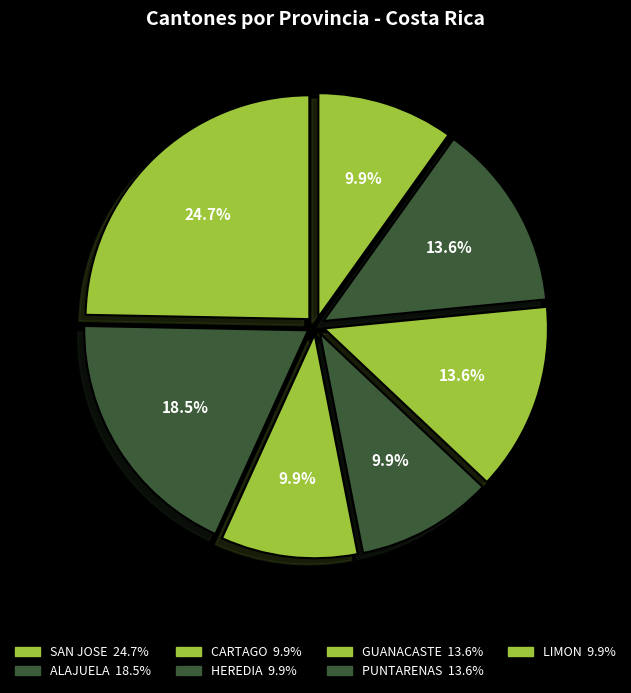

How many slices are in this pie chart?

7